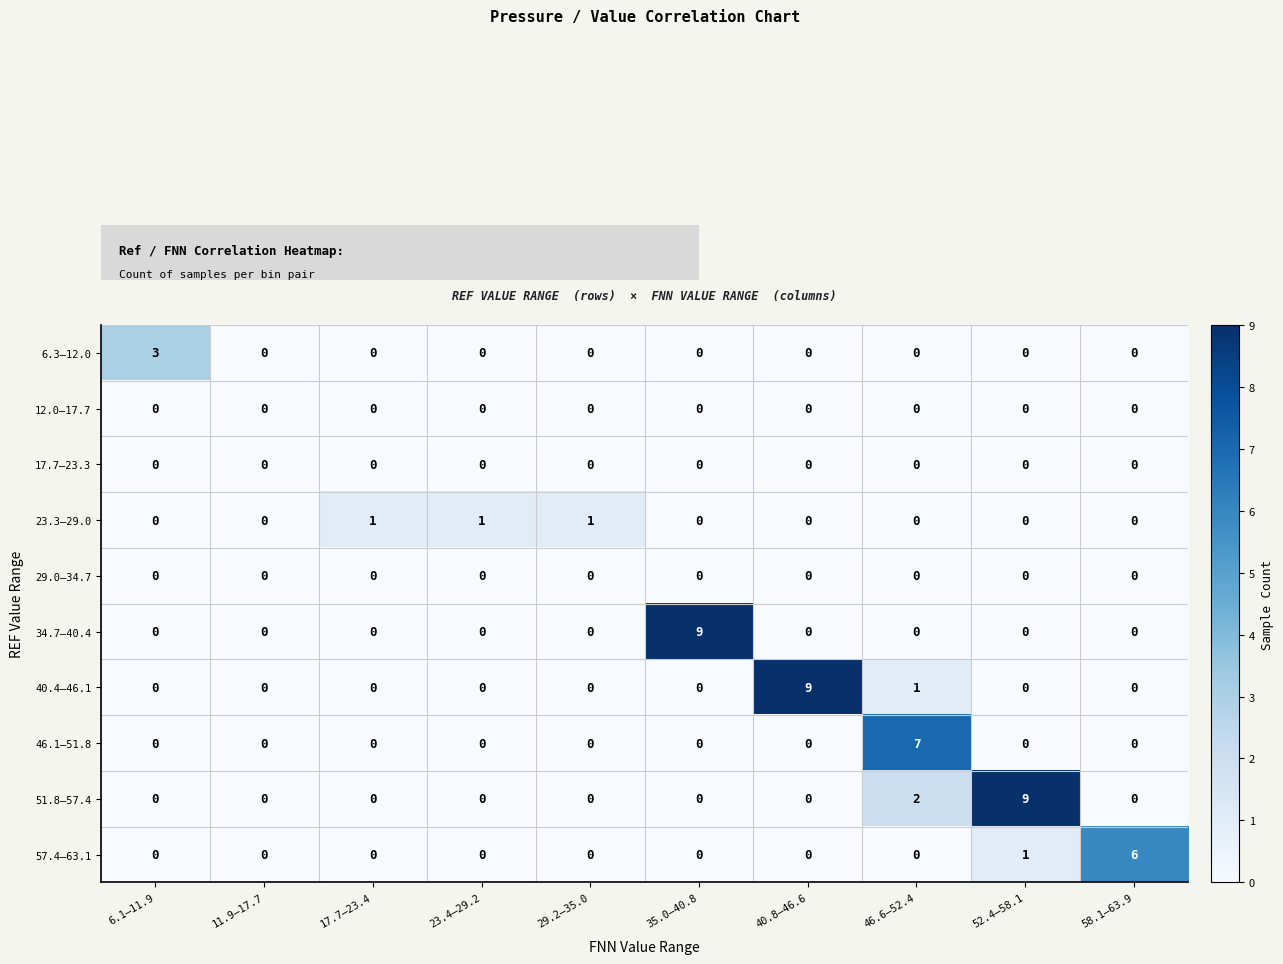

True or false: 17.7–23.3 has a value of 0 at 29.2–35.0.

True